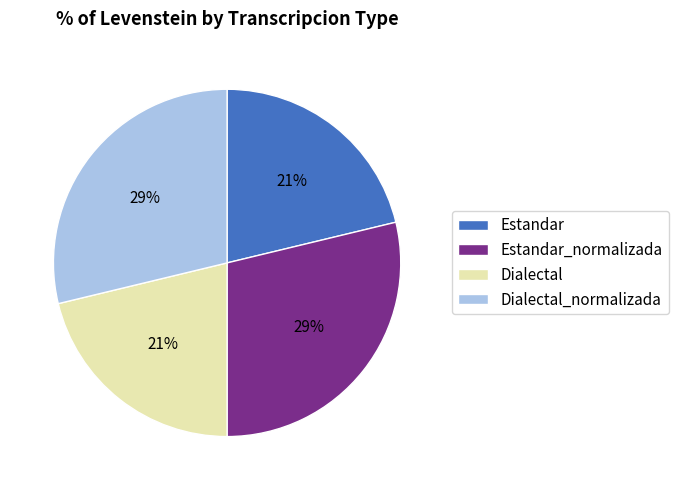

Count the number of slices in the pie.

4